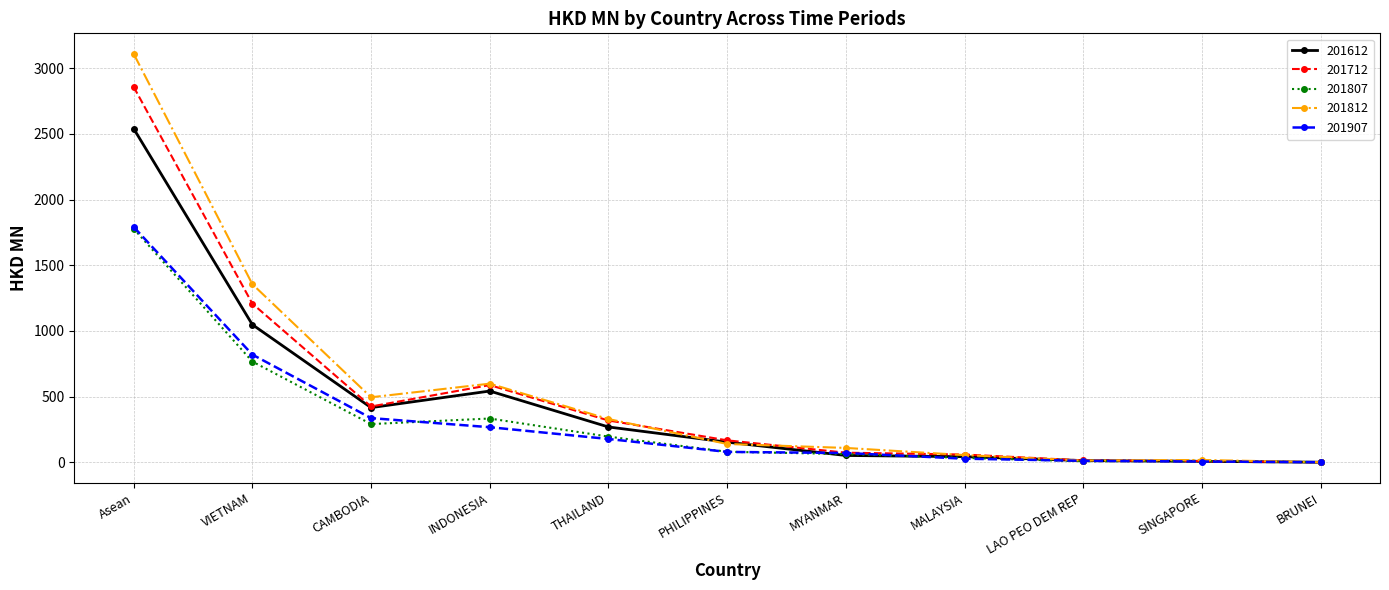

What is the label of the 4th point from the right?

MALAYSIA